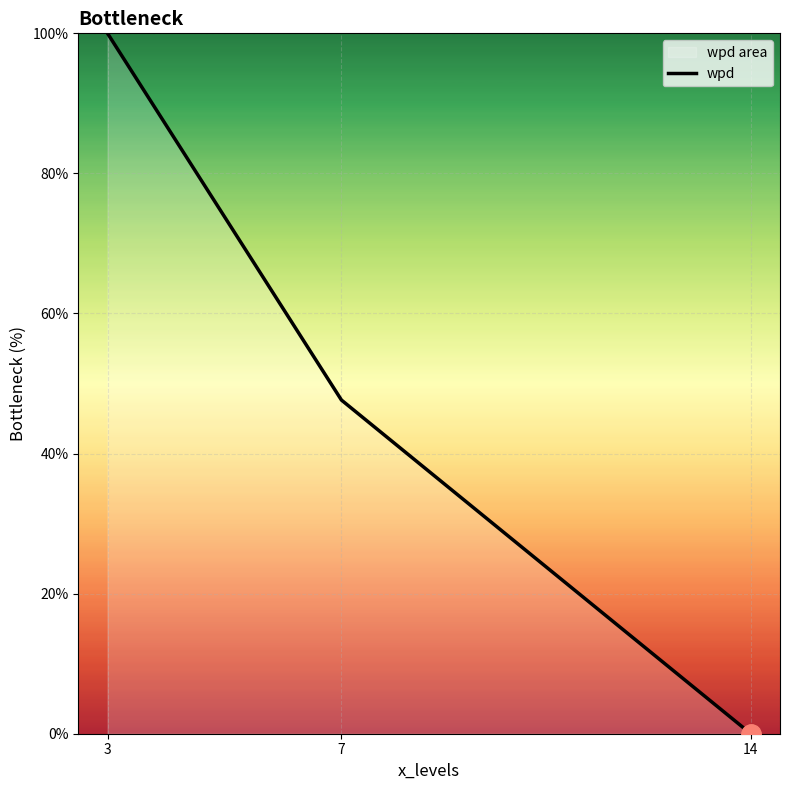

How many lines are shown in the chart?

1